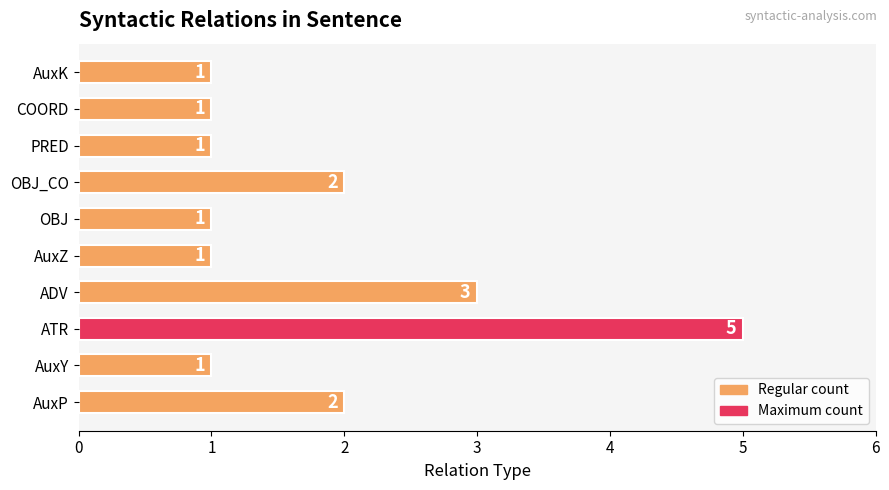

At which label is the value closest to 3?

ADV